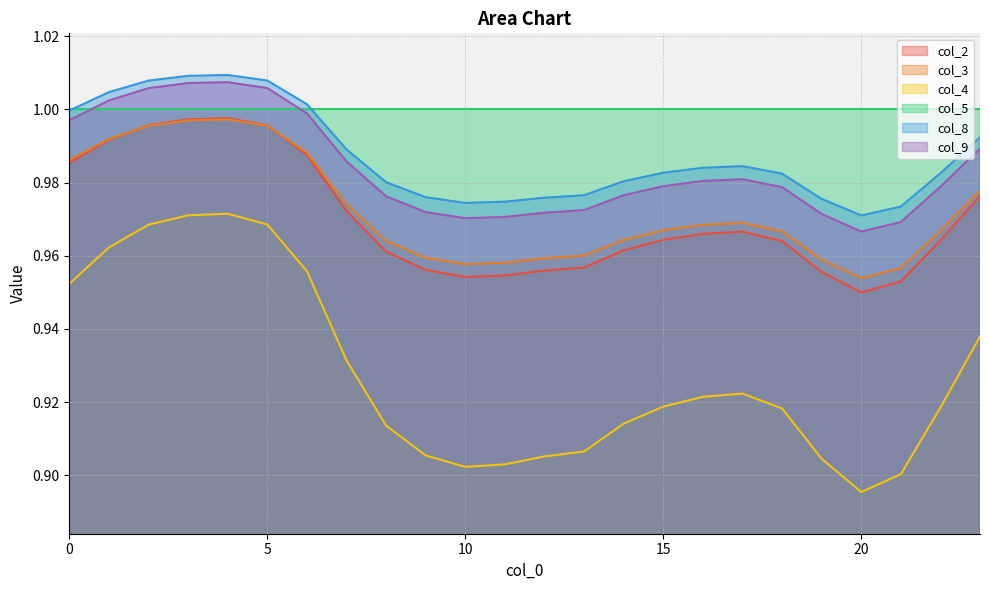

How many interior local valleys does the col_4 series have?

2